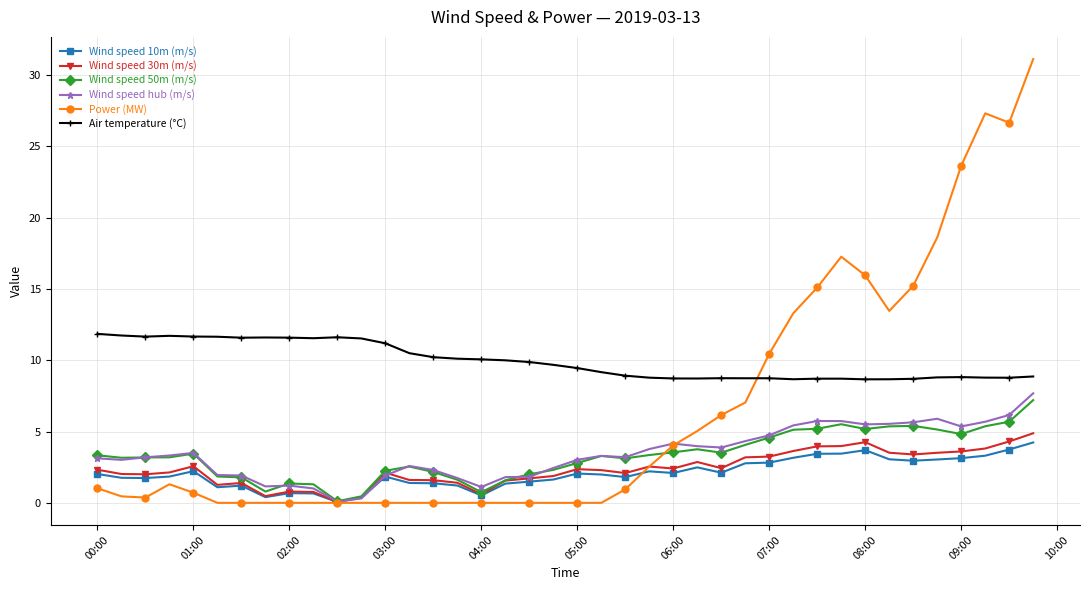

At how many categories does at least one series exceed 8?

40